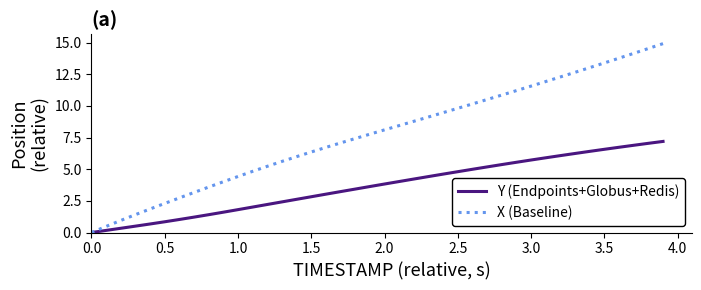

At how many categories does at least one series exceed 7?

23